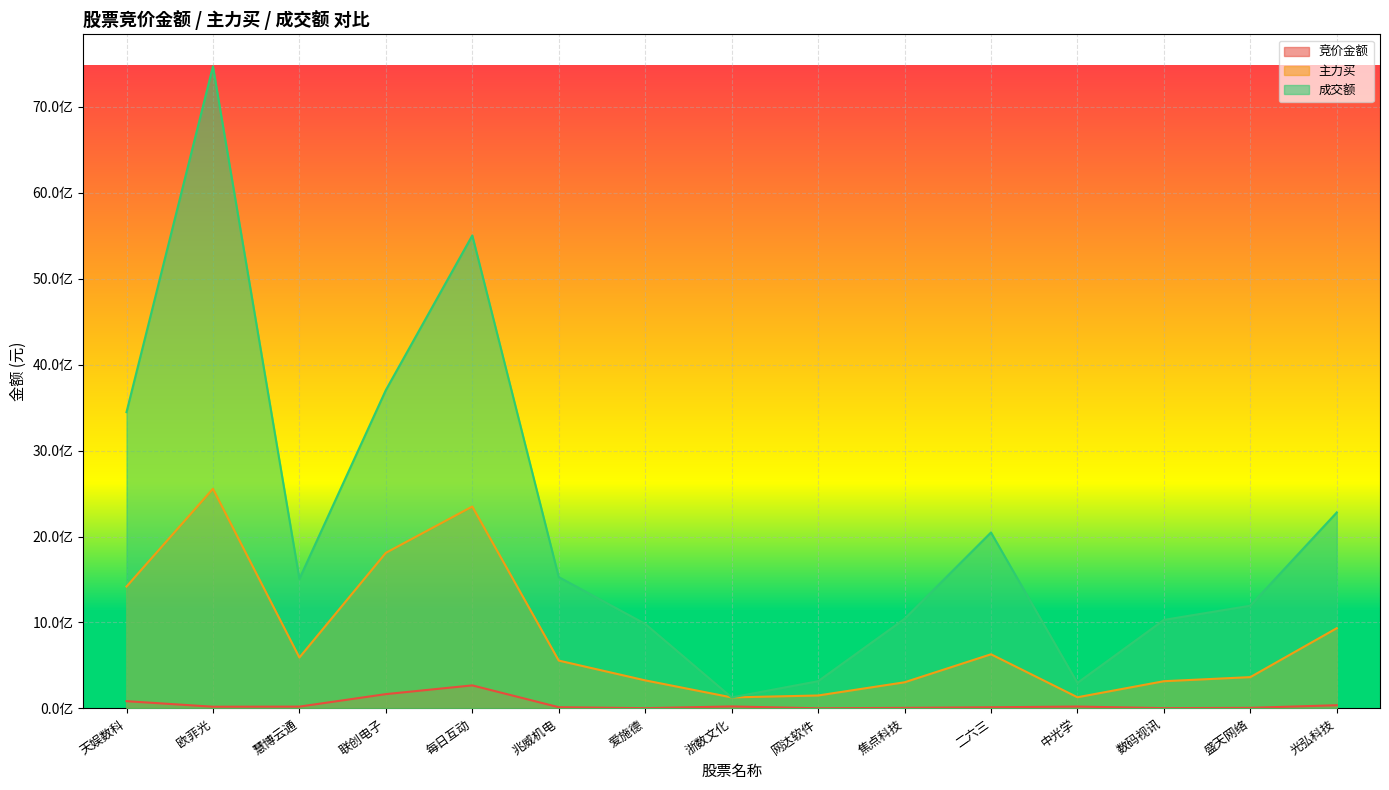

What is the sum of the 主力买 values at 二六三 and 联创电子?

2439777702